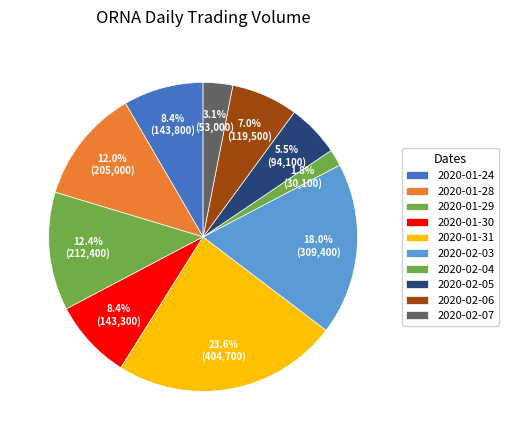

How much of the chart is everything except 2020-02-06?

93.0%